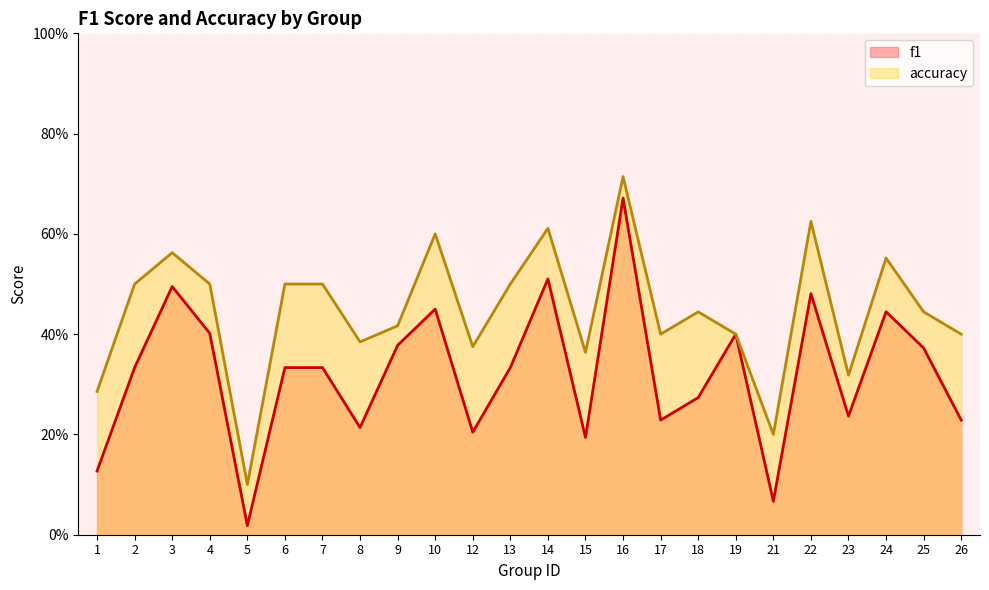

At how many categories does at least one series exceed 0?

24